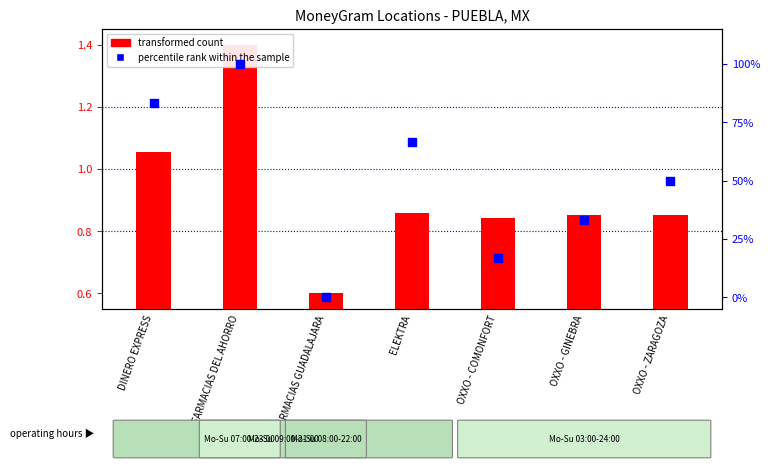

At which category is the sum across all series the highest?

FARMACIAS DEL AHORRO